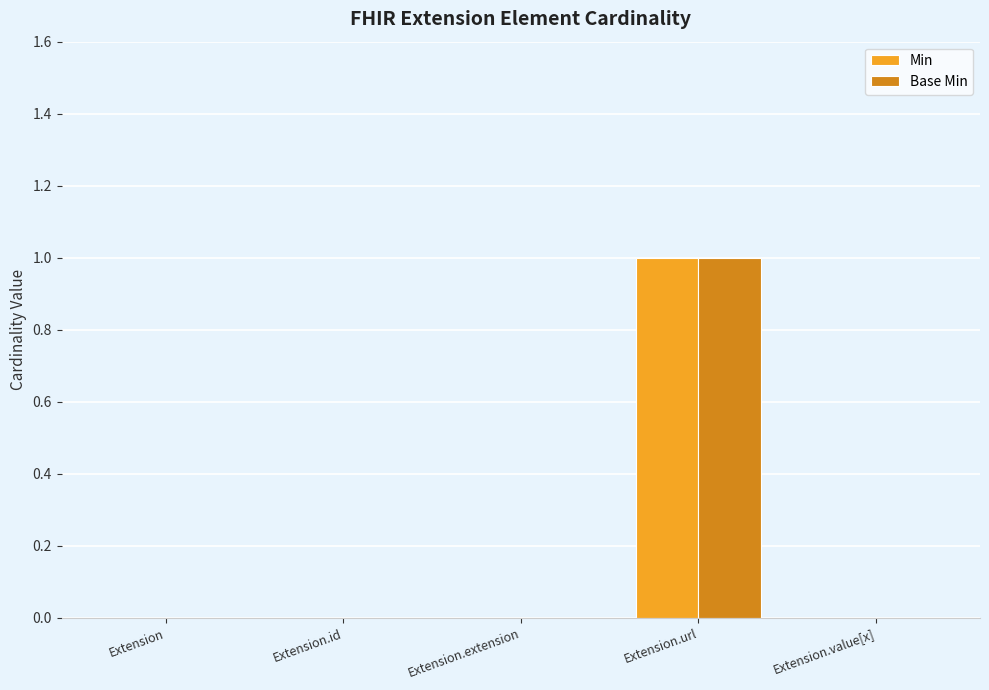

Which category has the highest value across all series?

Extension.url